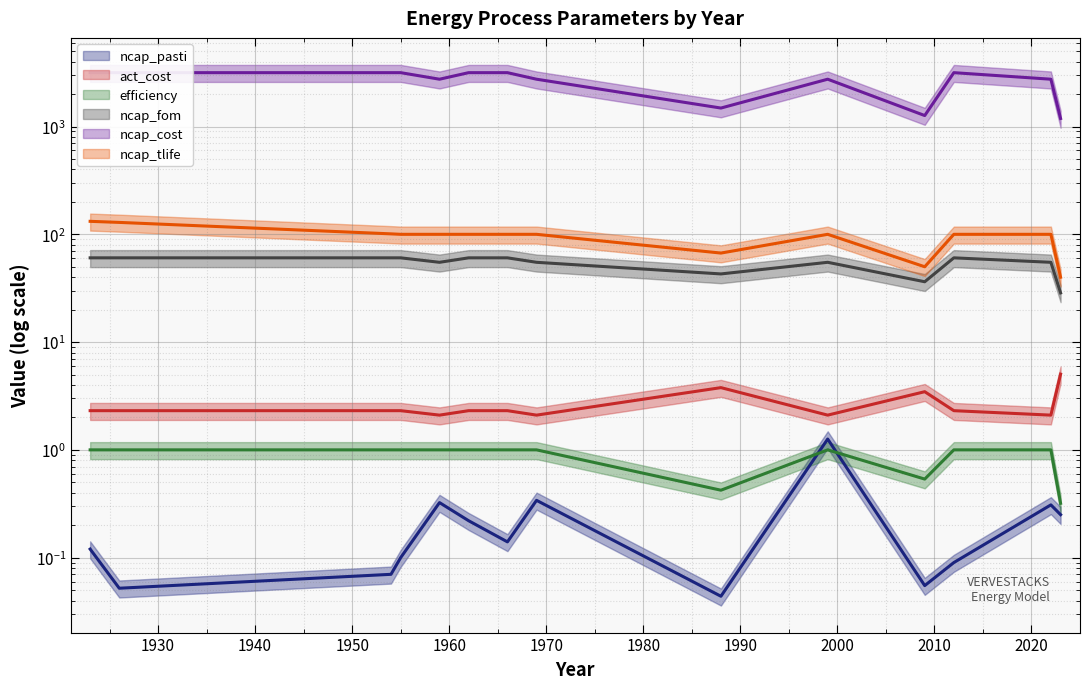

What is the sum of all ncap_tlife values?

1319.0